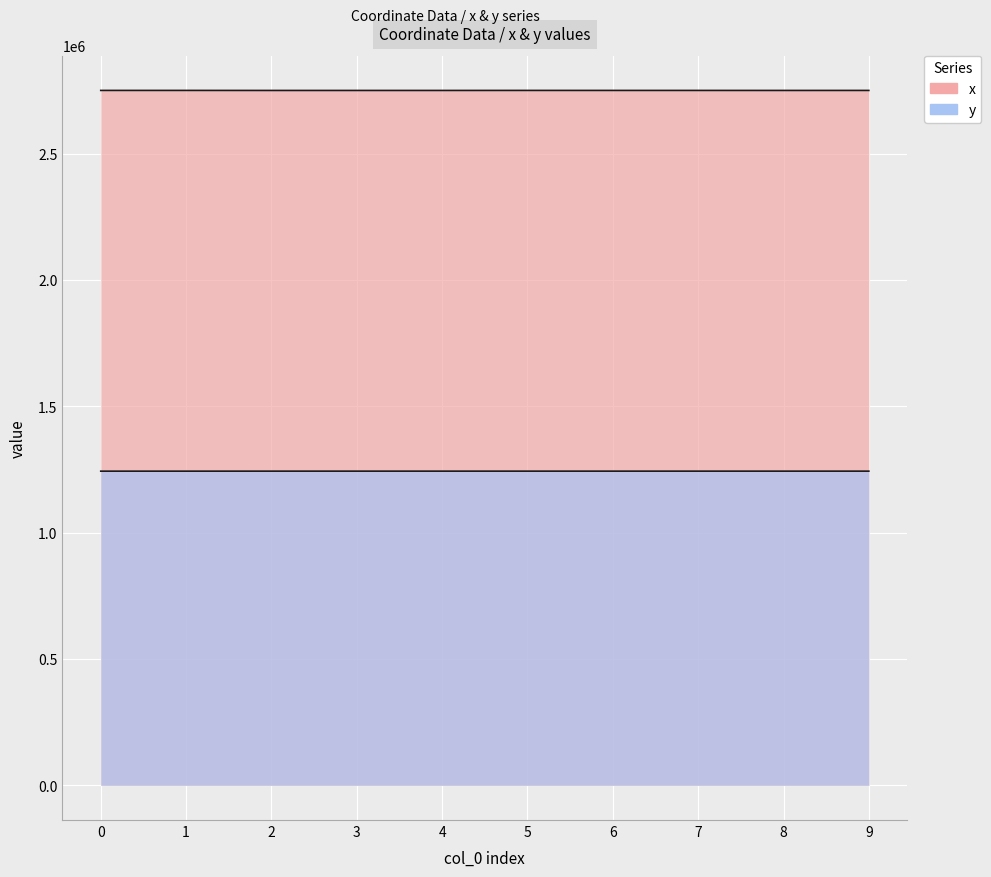

What is the difference between the highest and lowest values at 9?

1506817.0